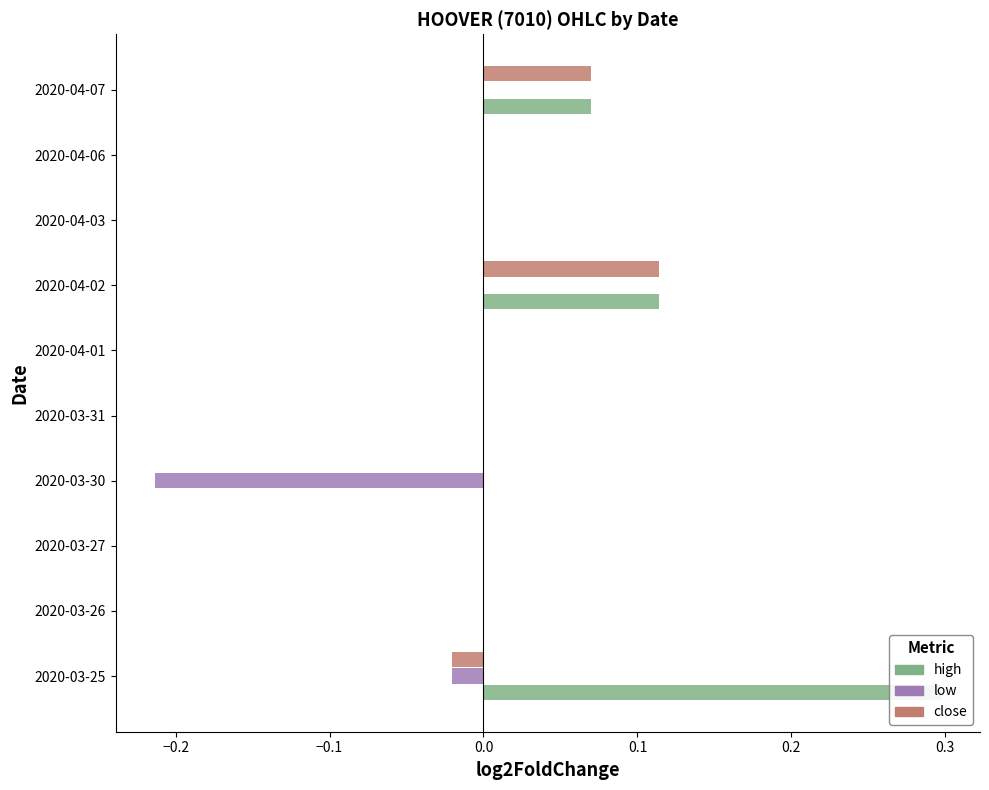

What position from the left is 0.0?

4